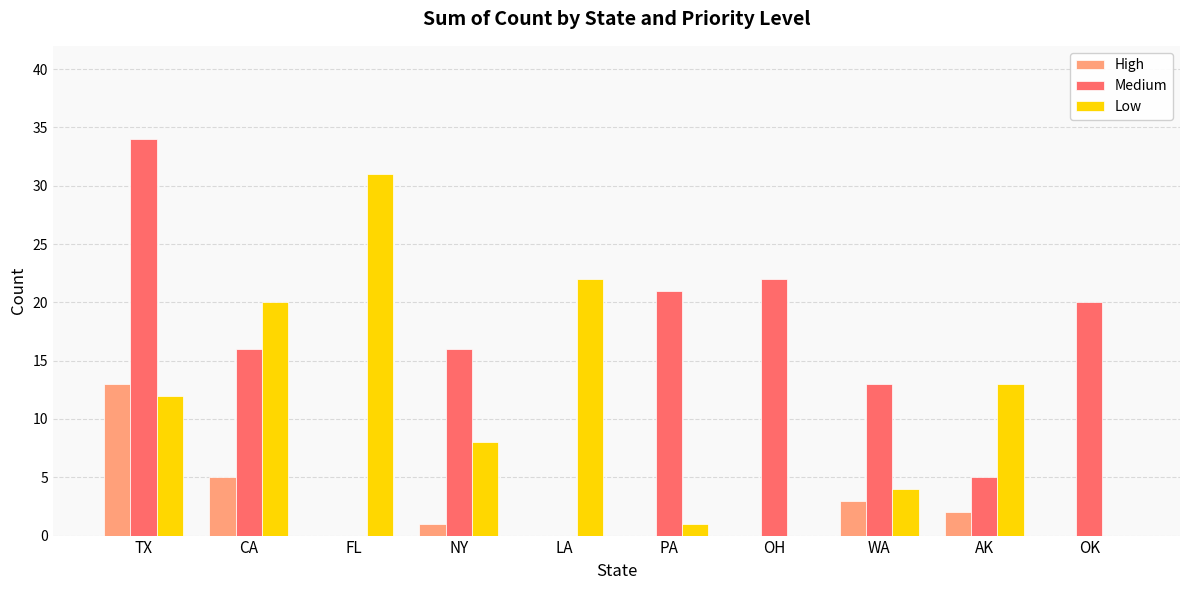

Between TX and CA, which series saw the biggest shift?

Medium